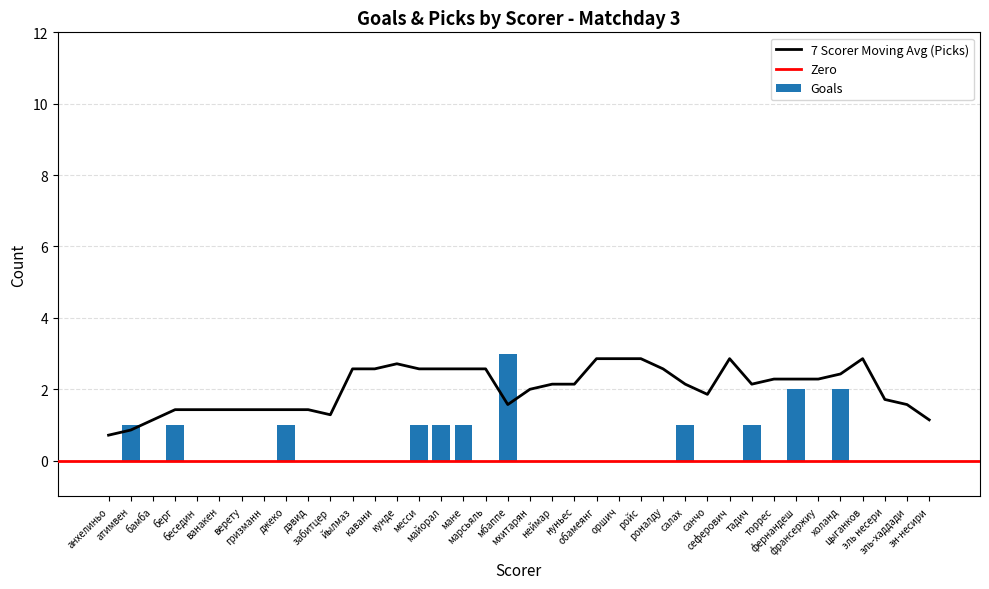

Rank the categories by value from lowest to highest.

анхелиньо, бамба, беседин, ванакен, верету, гризманн, дэвид, забитцер, йылмаз, кавани, кунде, марсьяль, мхитарян, неймар, нуньес, обамеянг, оршич, ройс, роналду, санчо, сеферович, торрес, франсержиу, цыганков, эль несери, эль-хаддади, эн-несири, атимвен, берг, джеко, месси, майорал, мане, салах, тадич, фернандеш, холанд, мбаппе